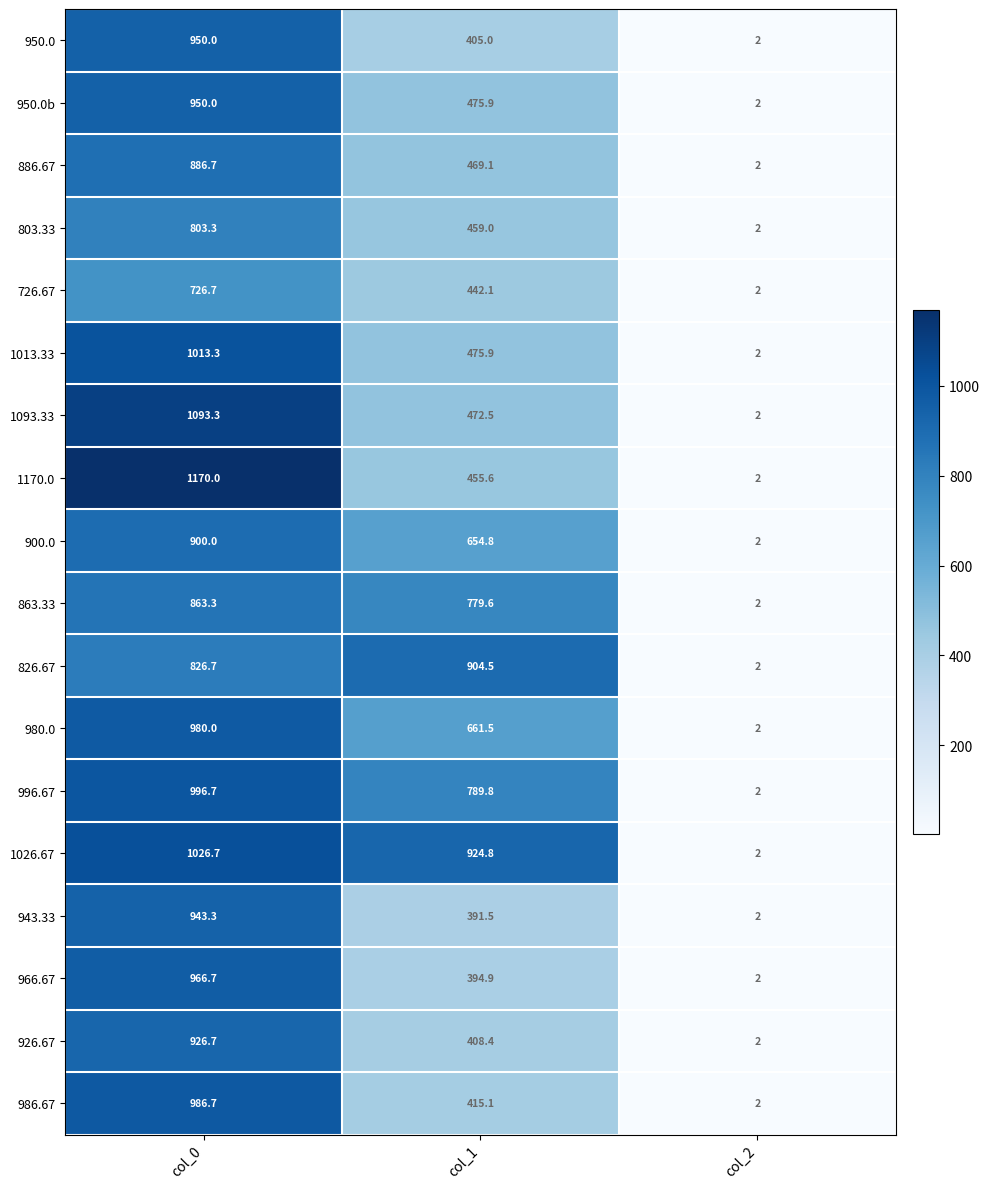

Count the number of categories in the chart.

3